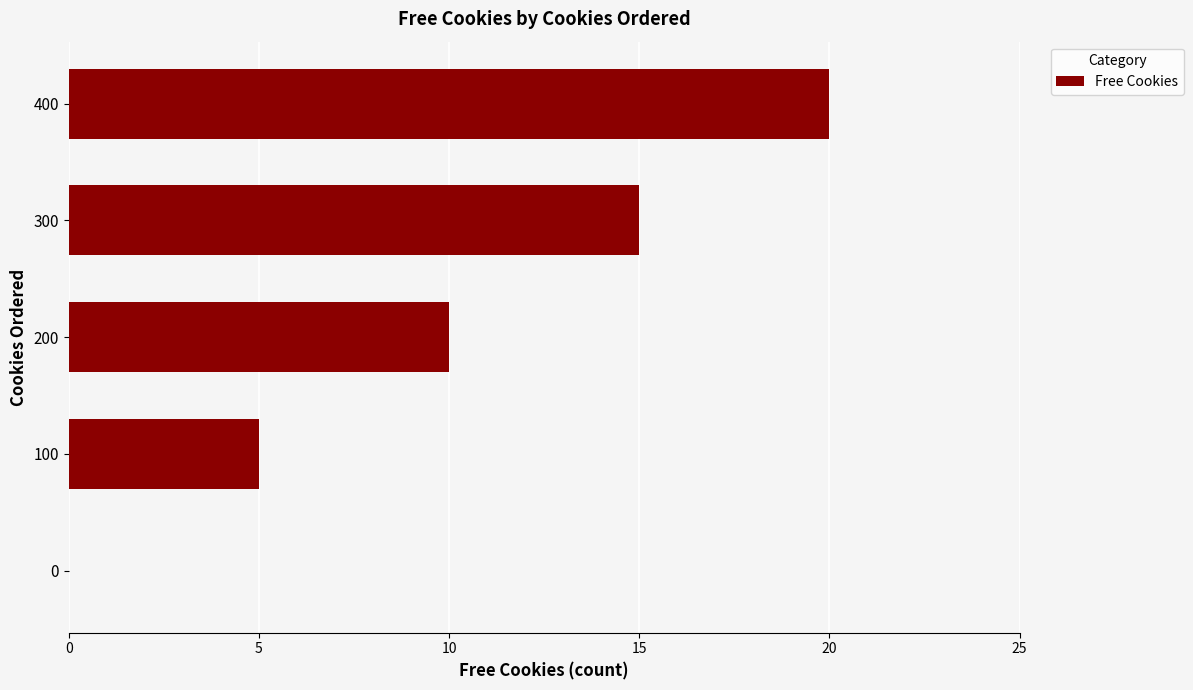

Are the bars horizontal?

Yes